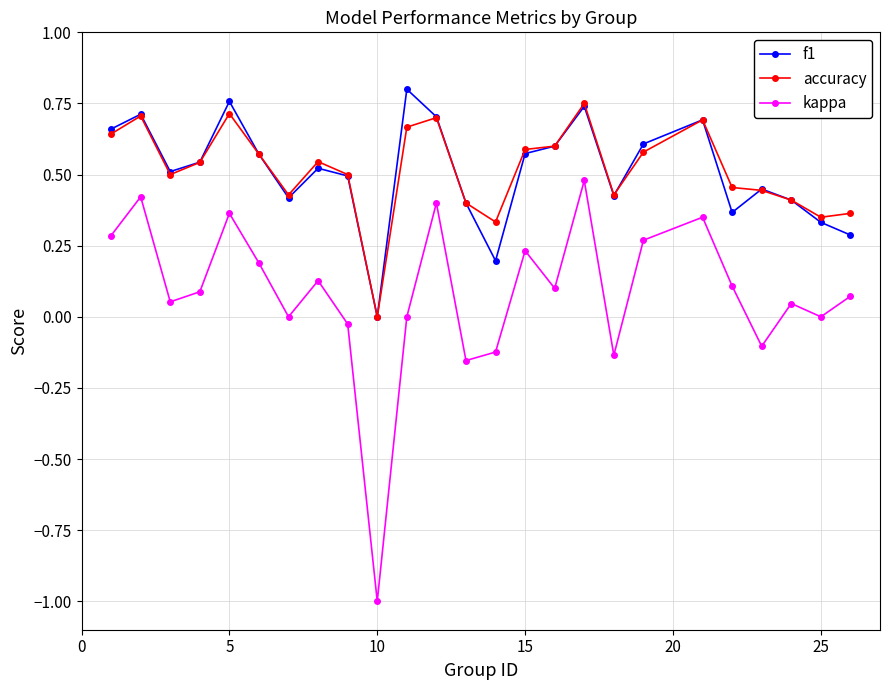

In kappa, how many points are higher than both neighbors (excluding endpoints)?

8